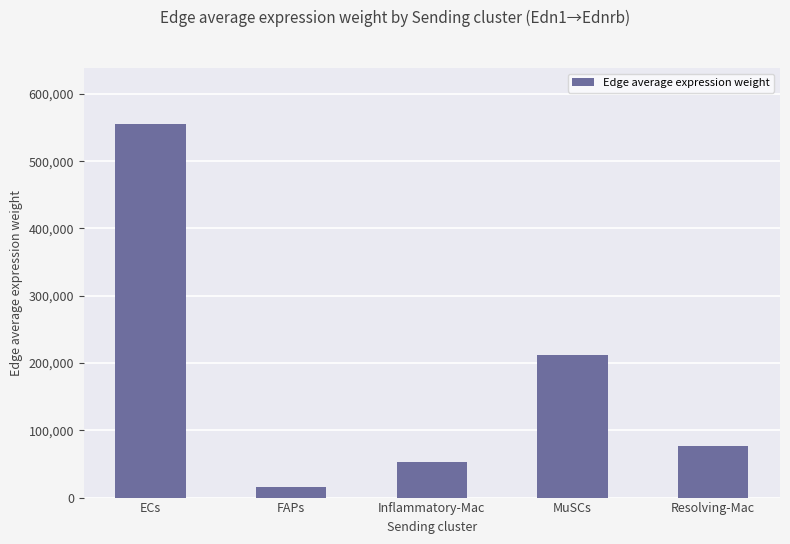

What is the label of the 1st bar from the left?

ECs